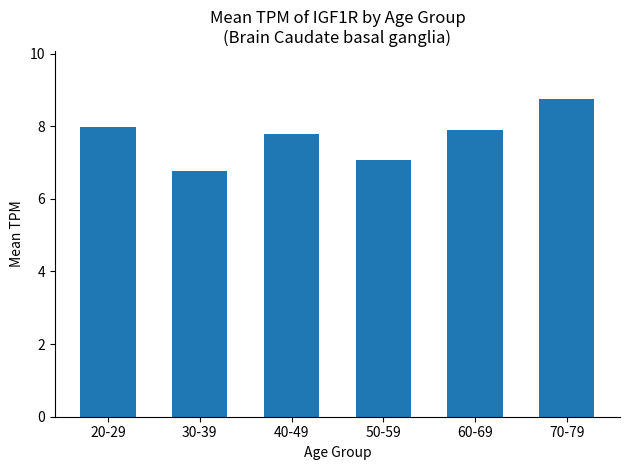

What is the difference between the values at 70-79 and 60-69?

0.9